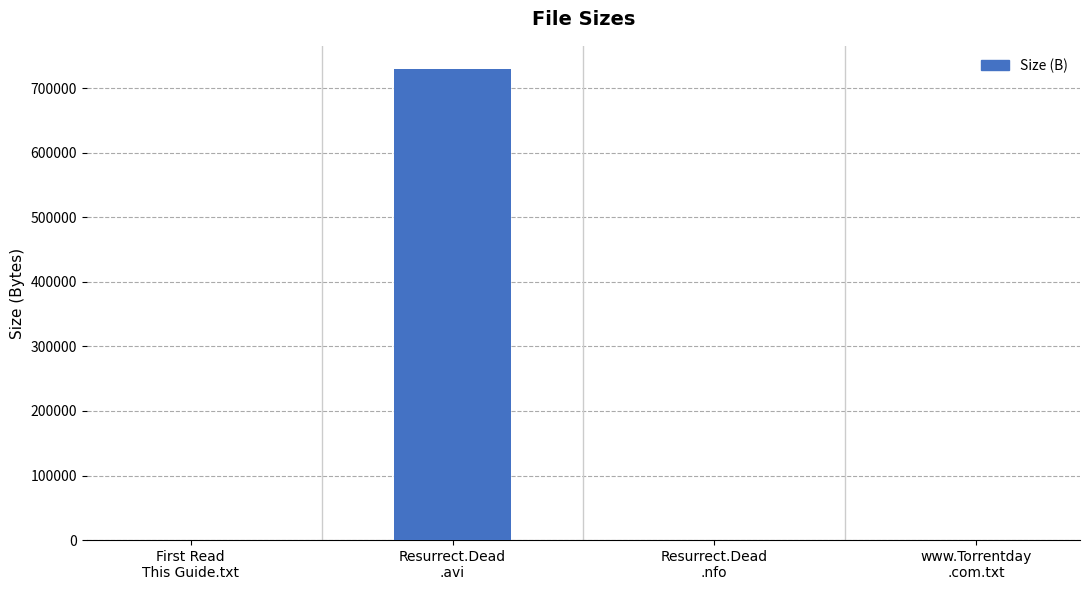

The value at First Read
This Guide.txt is 580.0. True or false?

True